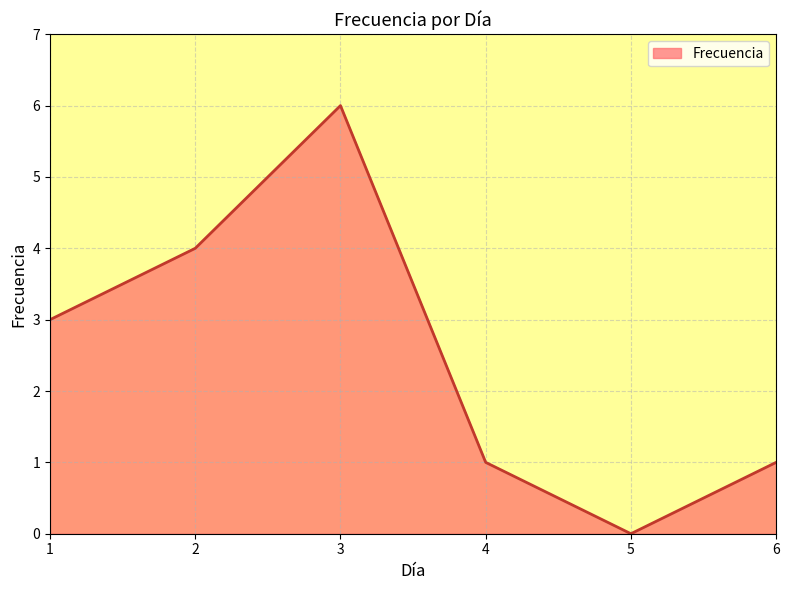

Where is the first local maximum?

3